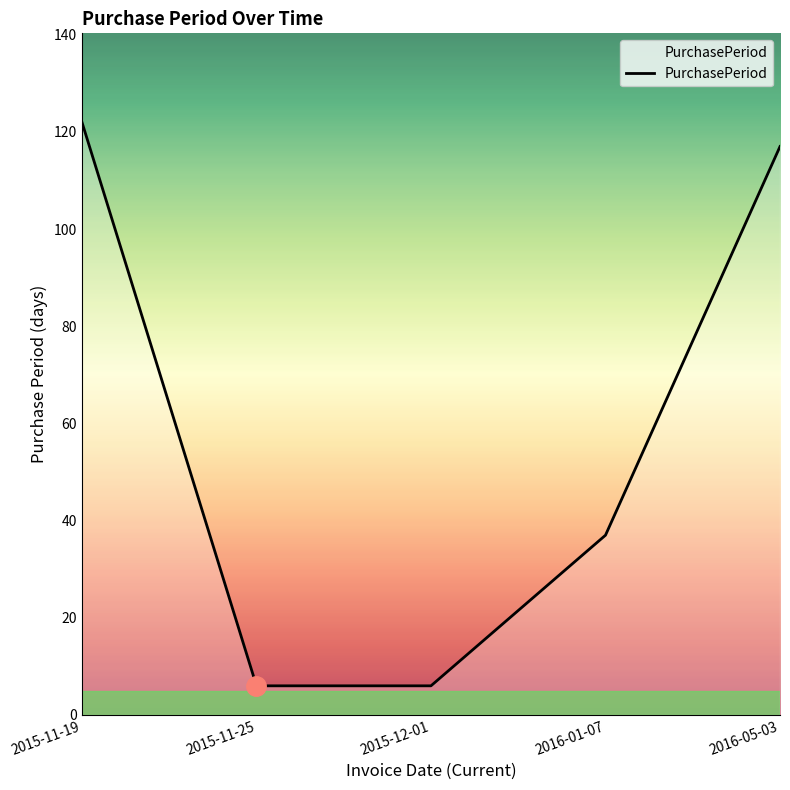

Where is the data nearest to the value 64?

2016-01-07